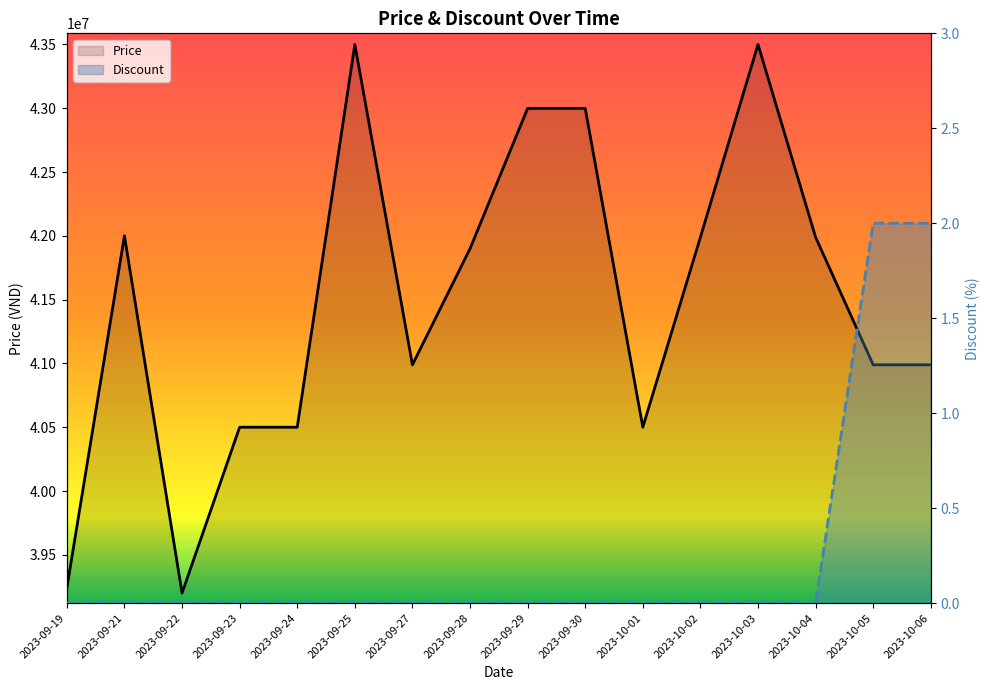

At which category does Price reach its first local peak?

2023-09-21